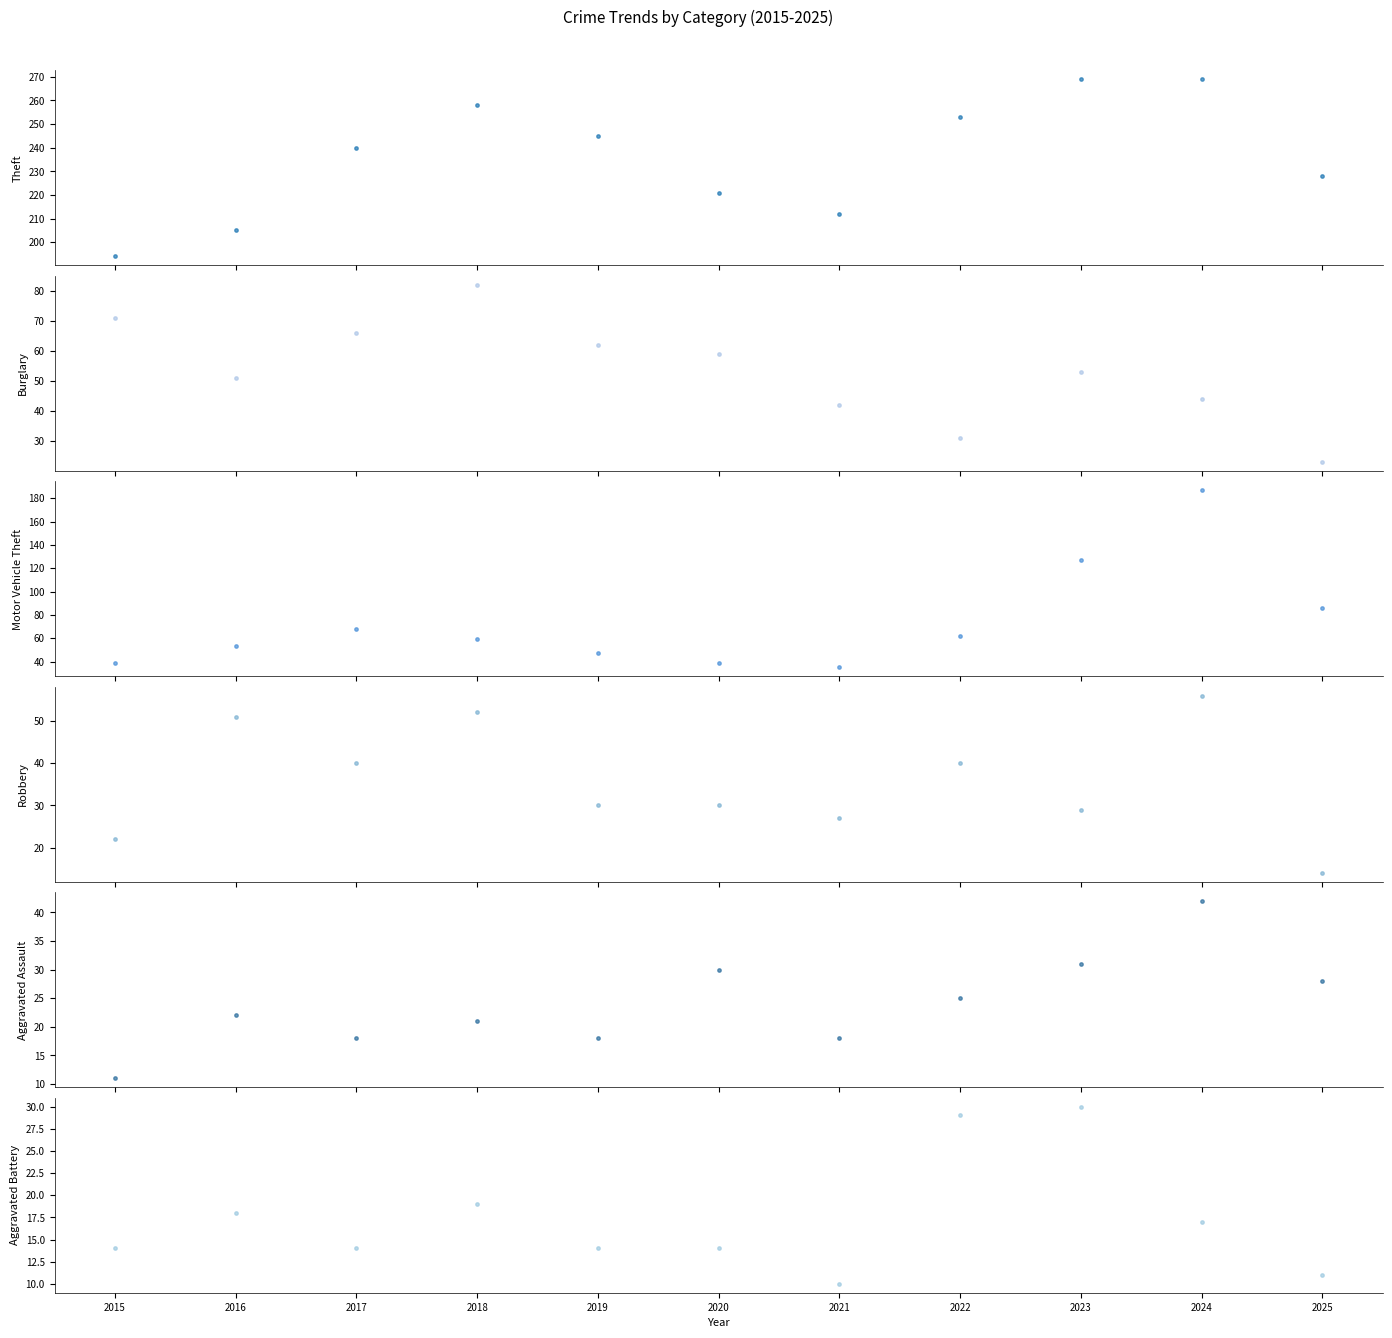

At which category is the sum across all series the highest?

2024